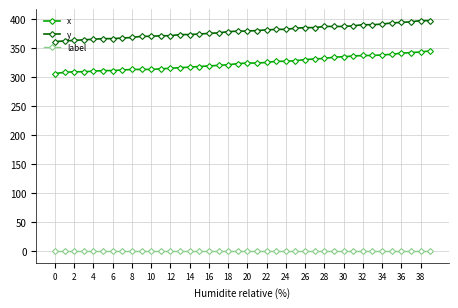

True or false: label and x cross at least once.

False